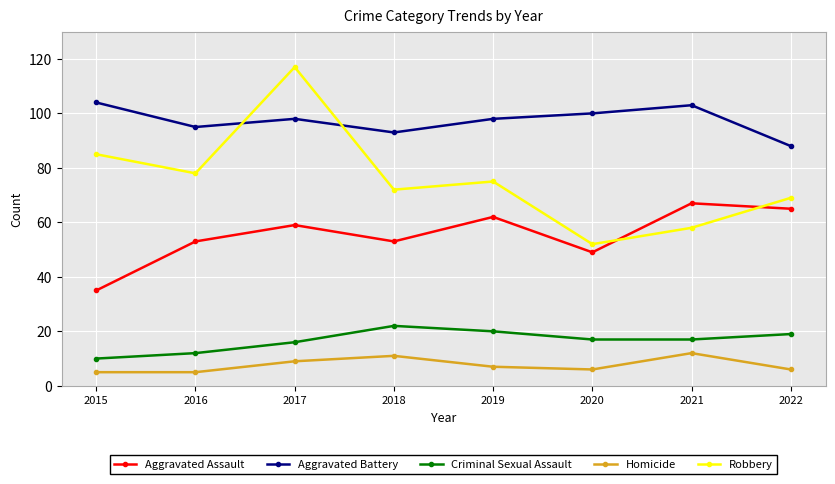

What are all the series names shown in the legend?

Aggravated Assault, Aggravated Battery, Criminal Sexual Assault, Homicide, Robbery